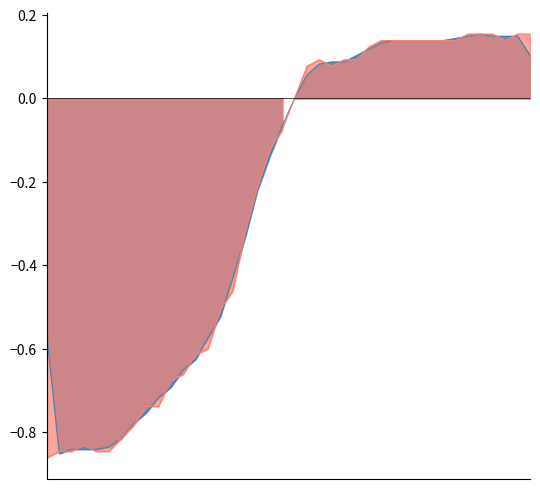

What is the difference between the maximum and minimum values?

1.0